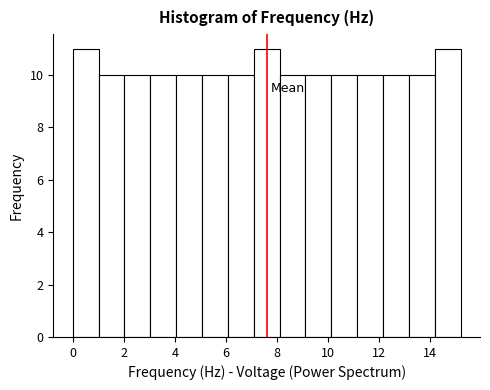

Reading left to right, transcribe this chart: for each bar, give the range it covers on the x-axis and its height. Neither the bar edges nor the heights are printed on the chart, so give them approximately, as read against the axes.

0.0 to 1.0: 11
1.0 to 2.0: 10
2.0 to 3.0: 10
3.0 to 4.0: 10
4.0 to 5.0: 10
5.0 to 6.0: 10
6.0 to 7.0: 10
7.0 to 8.2: 11
8.2 to 9.2: 10
9.2 to 10.2: 10
10.2 to 11.2: 10
11.2 to 12.2: 10
12.2 to 13.2: 10
13.2 to 14.2: 10
14.2 to 15.2: 11